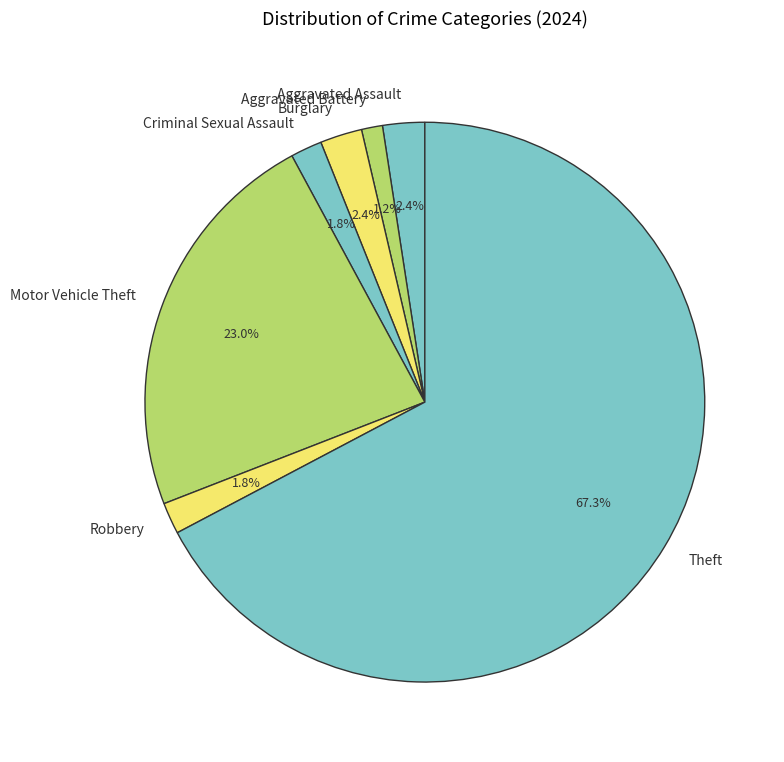

What is the majority slice?

Theft